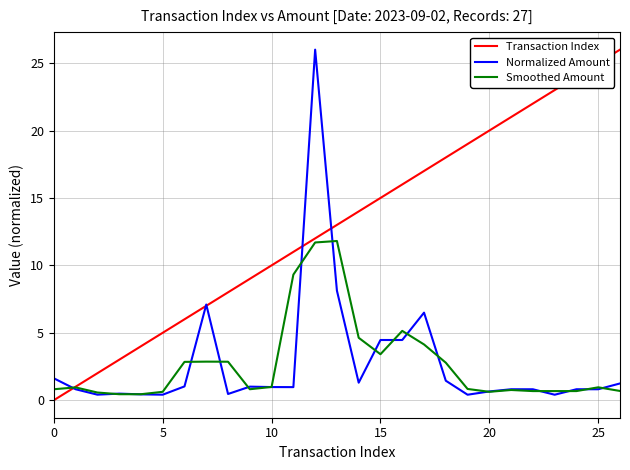

What is the highest value of the Normalized Amount series?

26.0